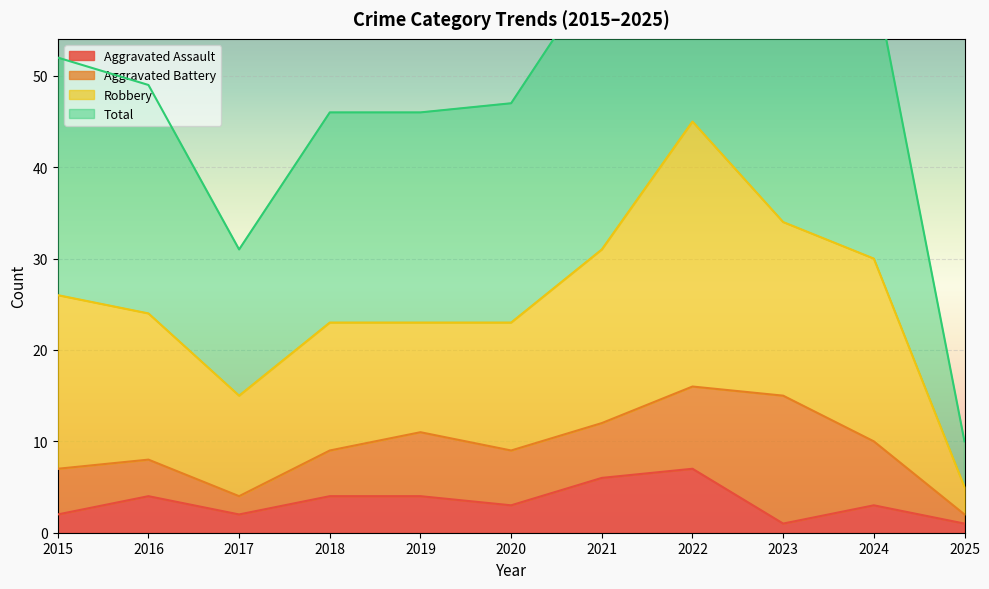

What is the maximum value for Aggravated Assault?

7